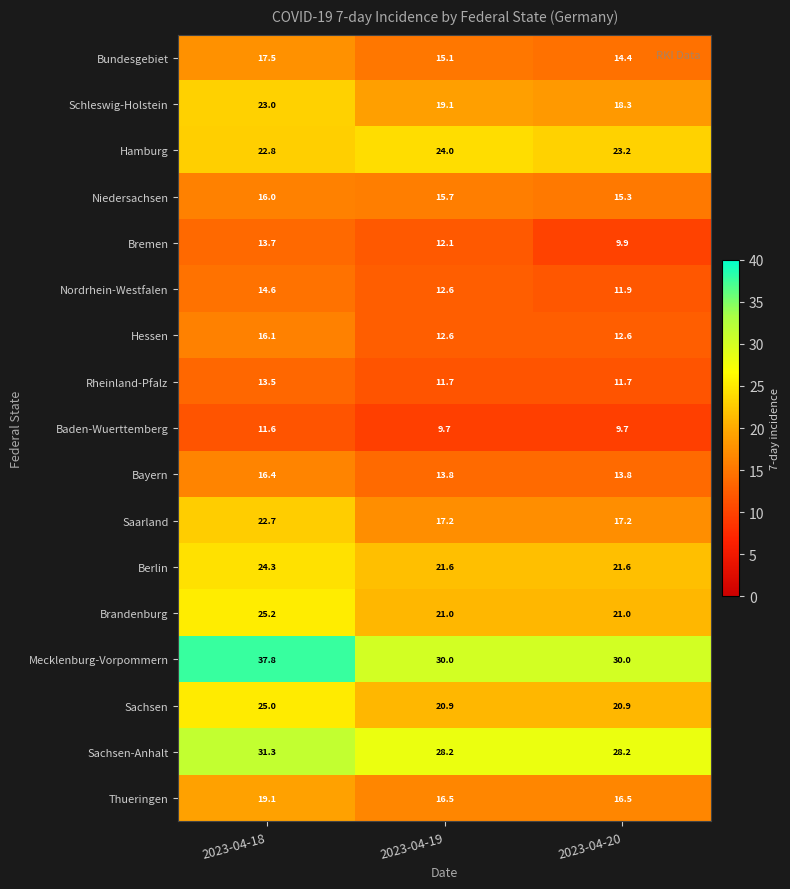

True or false: Bayern has a value of 20.1 at 2023-04-20.

False